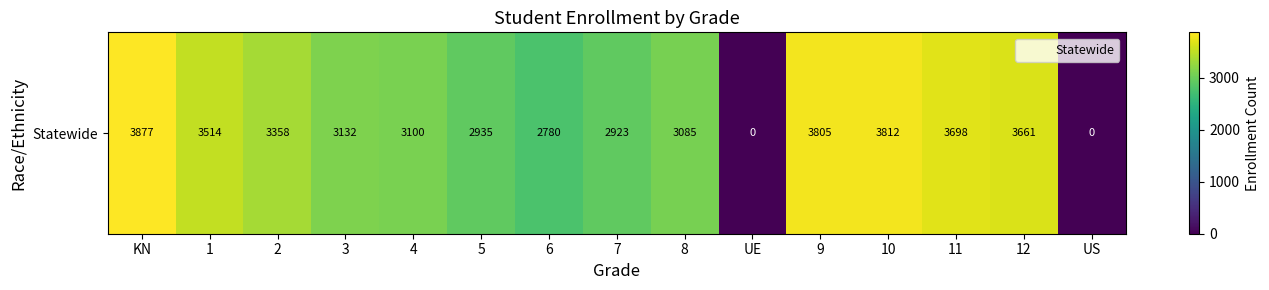

At which label is the value closest to 1938?

6